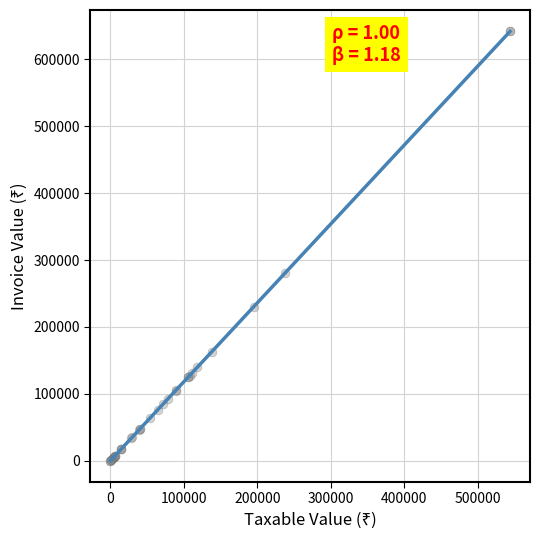

What Y value in the scatter plot is closest to 321012?

280045.0